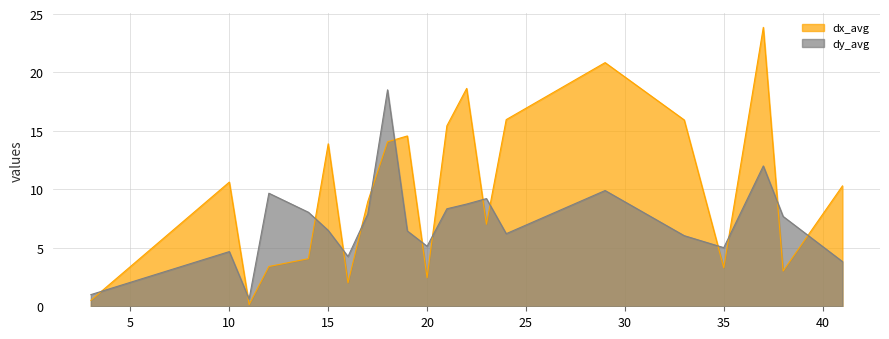

What is the difference between the maximum and second lowest values in the dx_avg series?

23.4